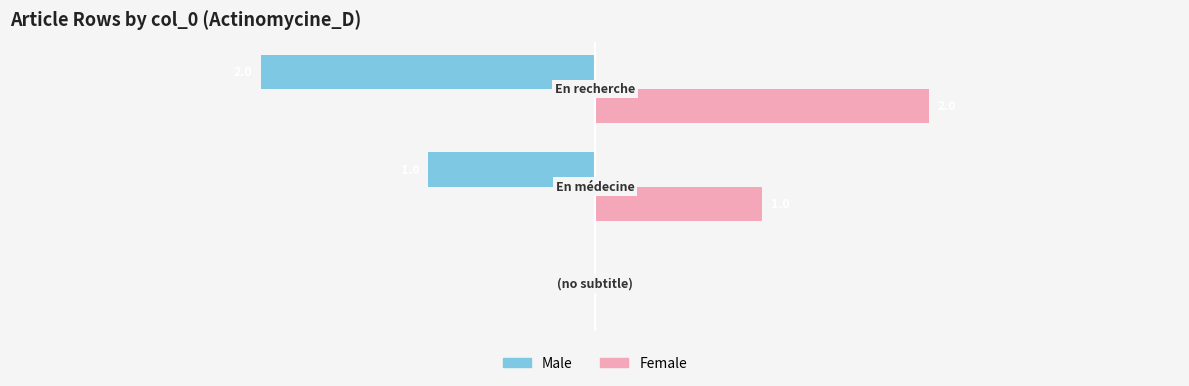

List the series in order of their peak value, lowest first.

Male, Female